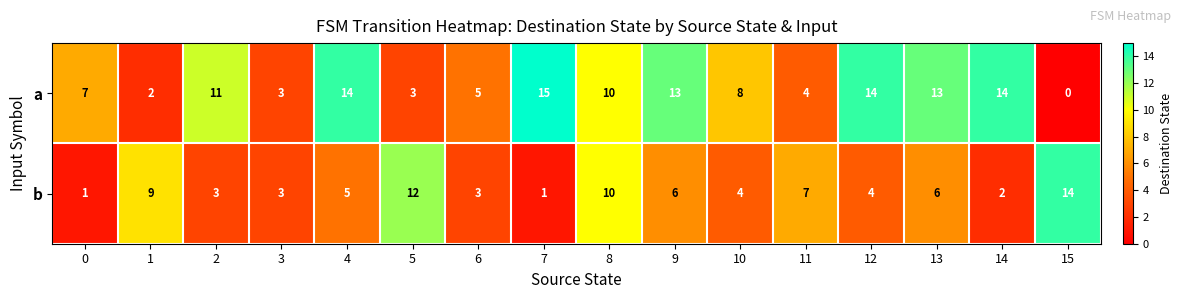

Is it true that b equals 4 at 12?

True